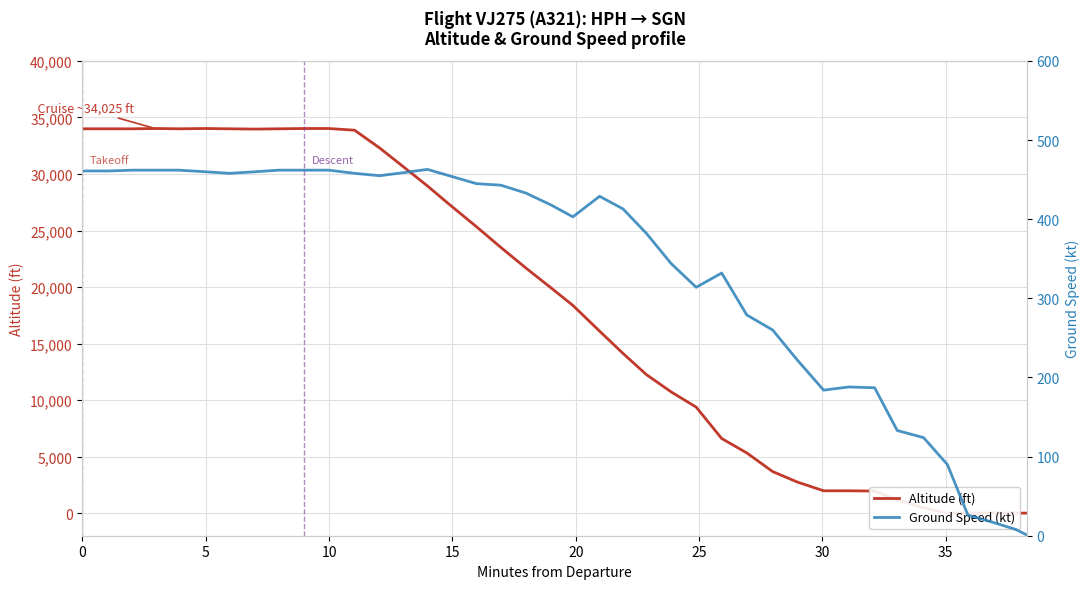

List the series in order of their peak value, lowest first.

Ground Speed (kt), Altitude (ft)